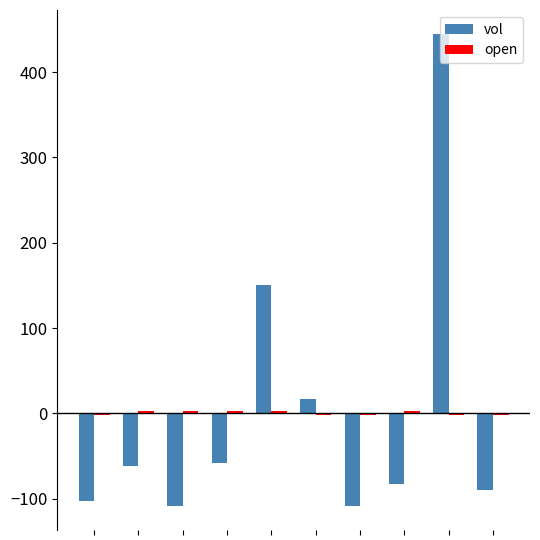

What is the smallest value displayed?

-109.0